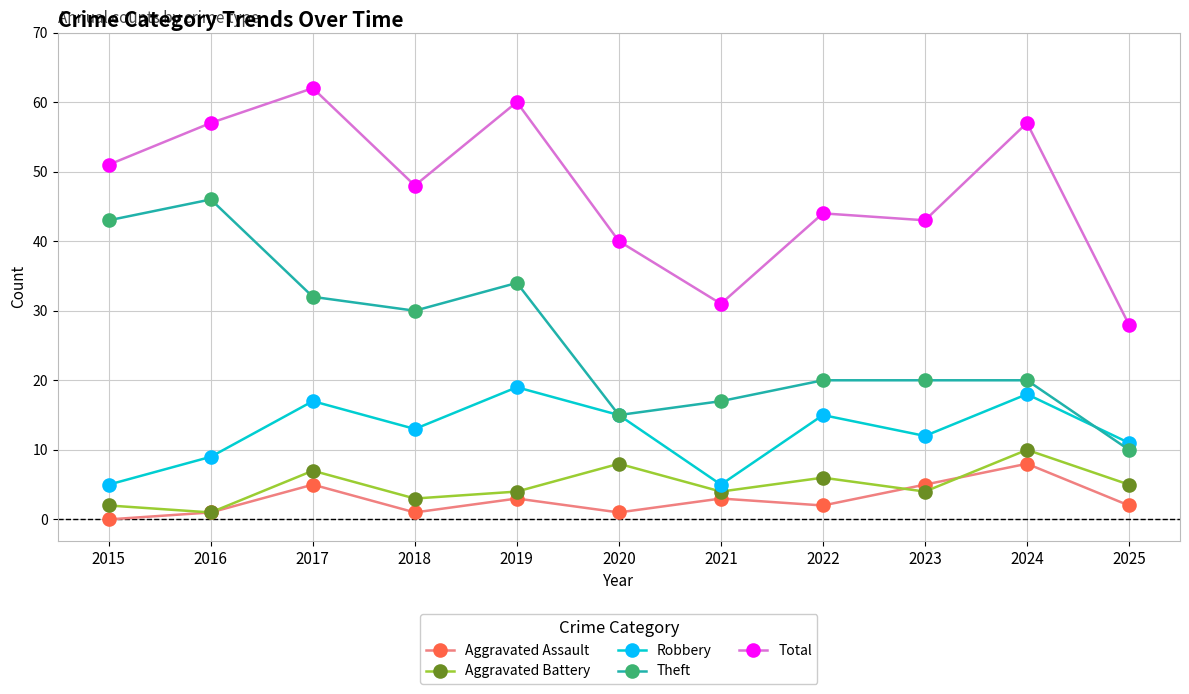

What is the sum of all Theft values?

287